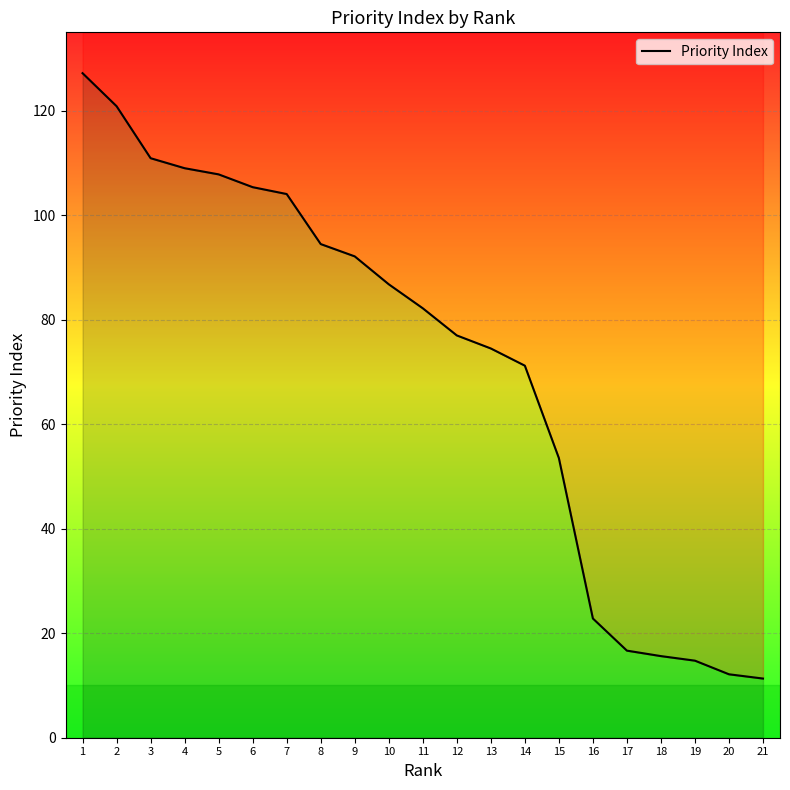

How many categories are shown in the chart?

21